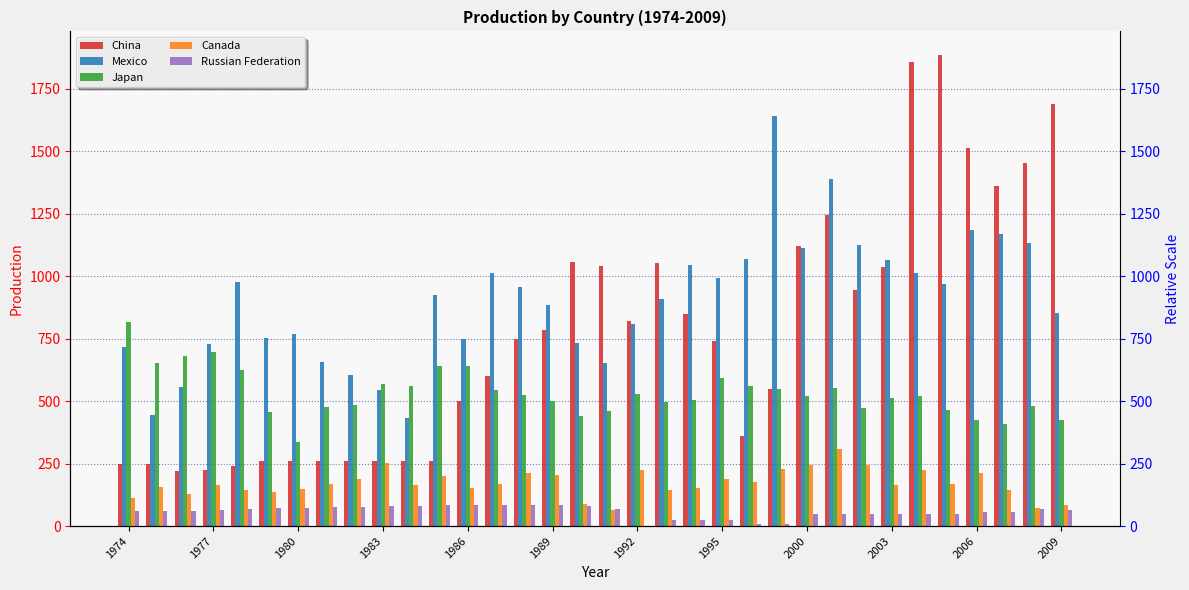

What is the highest value of the Russian Federation series?

85